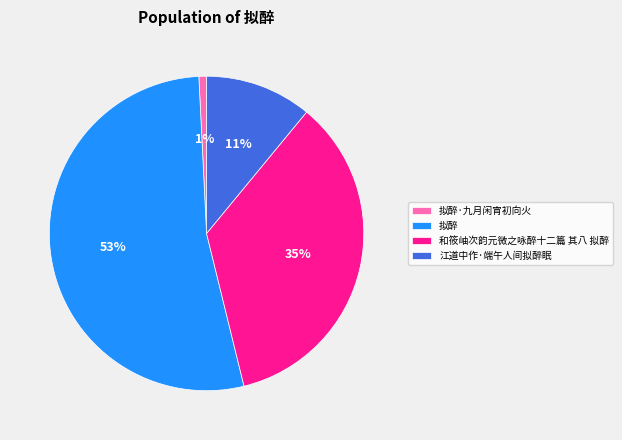

Which category has the smallest portion of the pie?

拟醉·九月闲宵初向火